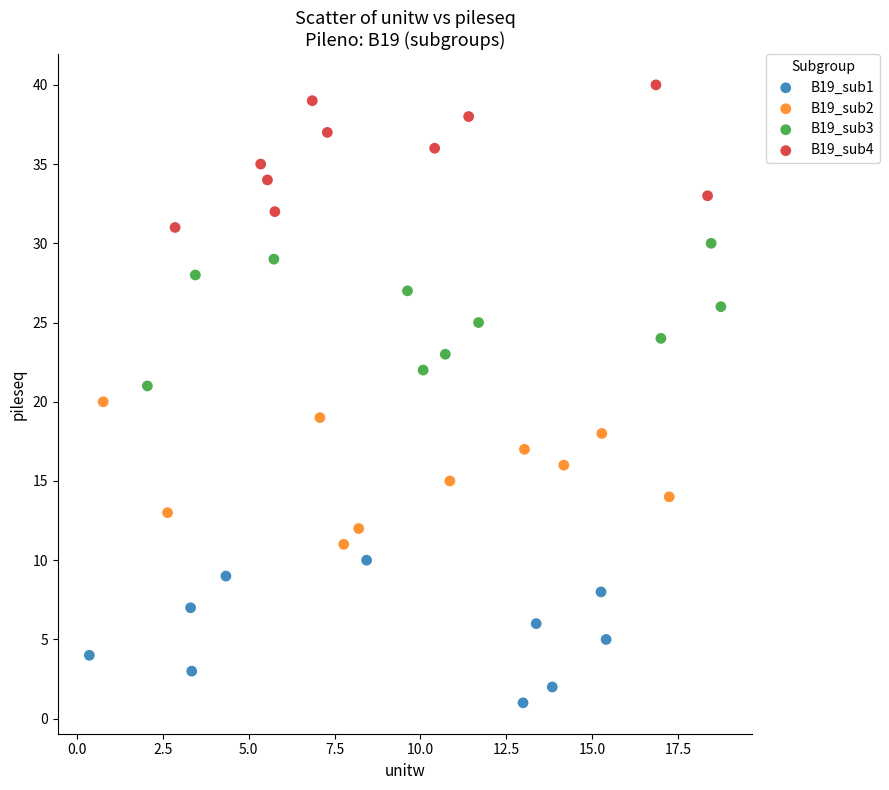

Which series contains the lowest Y value?

B19_sub1